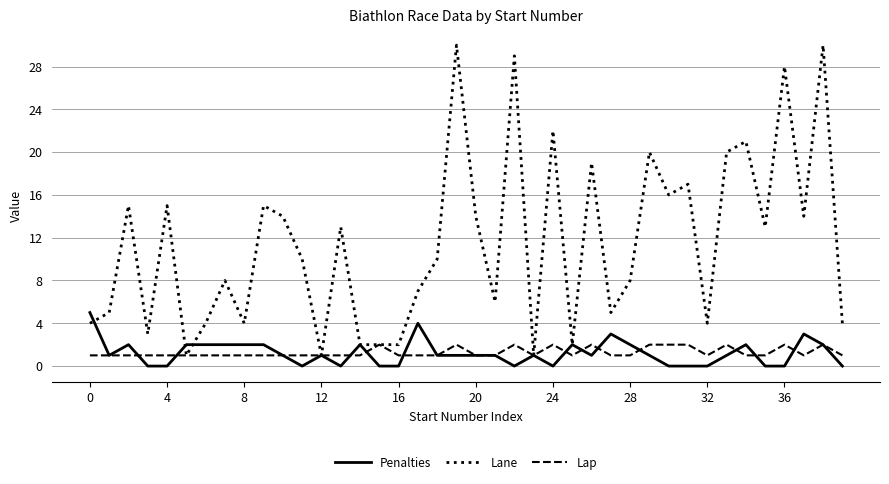

Count the Penalties values in the range 0 to 2.

36